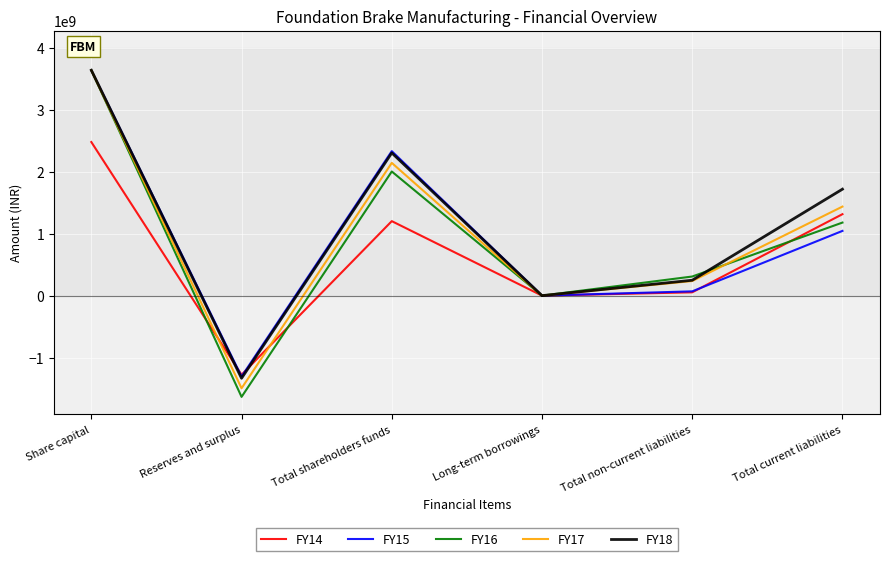

What is the difference between the FY14 values at Reserves and surplus and Total current liabilities?

2594500000